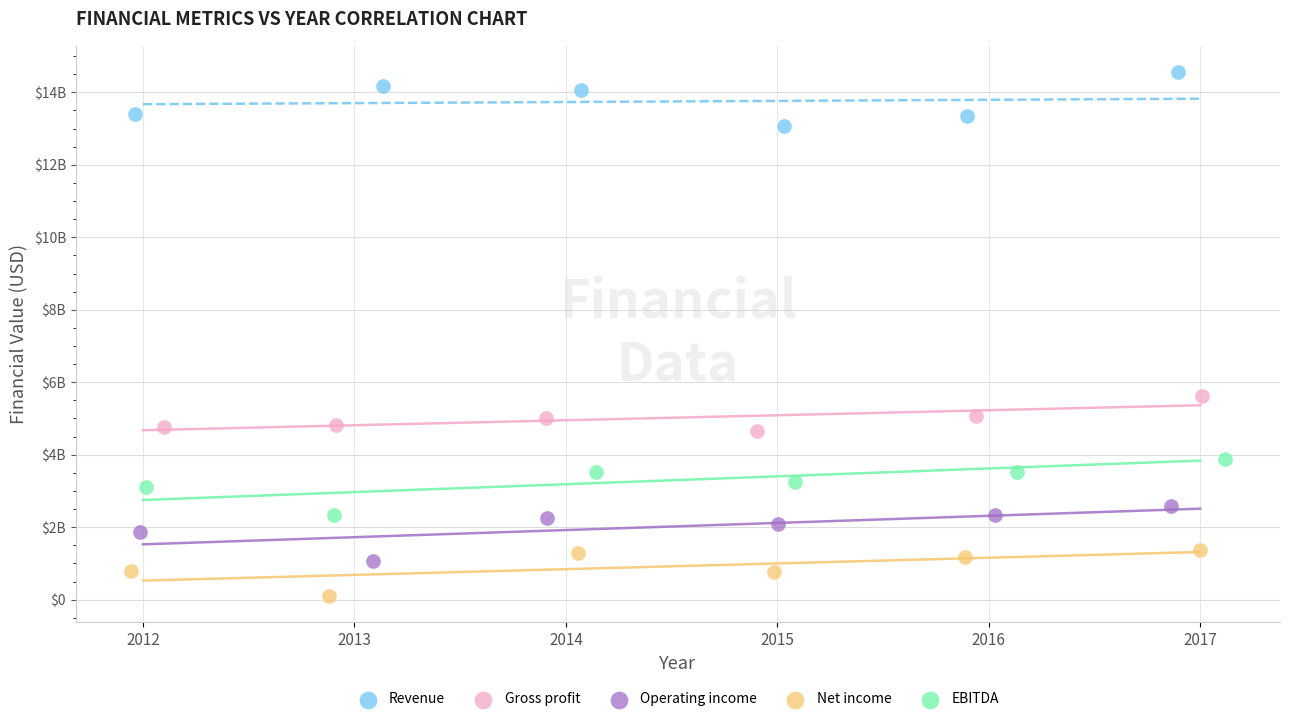

What are all the series names shown in the legend?

Revenue, Gross profit, Operating income, Net income, EBITDA